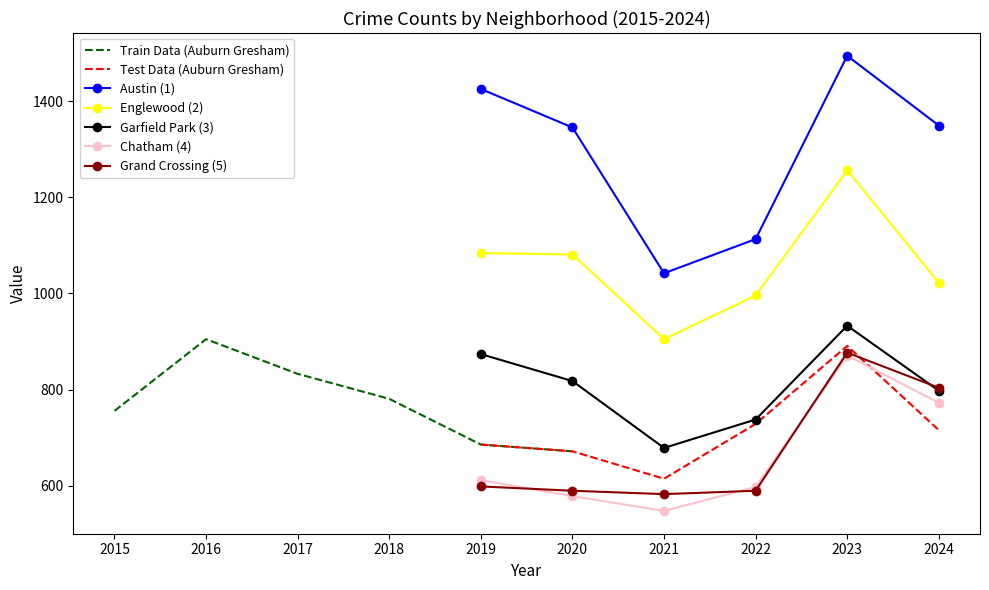

How many categories are shown in the chart?

10